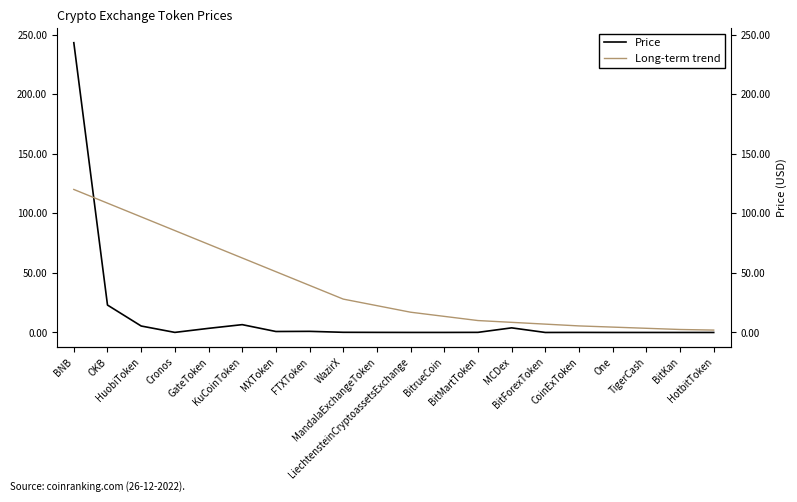

Is it true that Long-term trend equals 6.8 at BitMartToken?

False